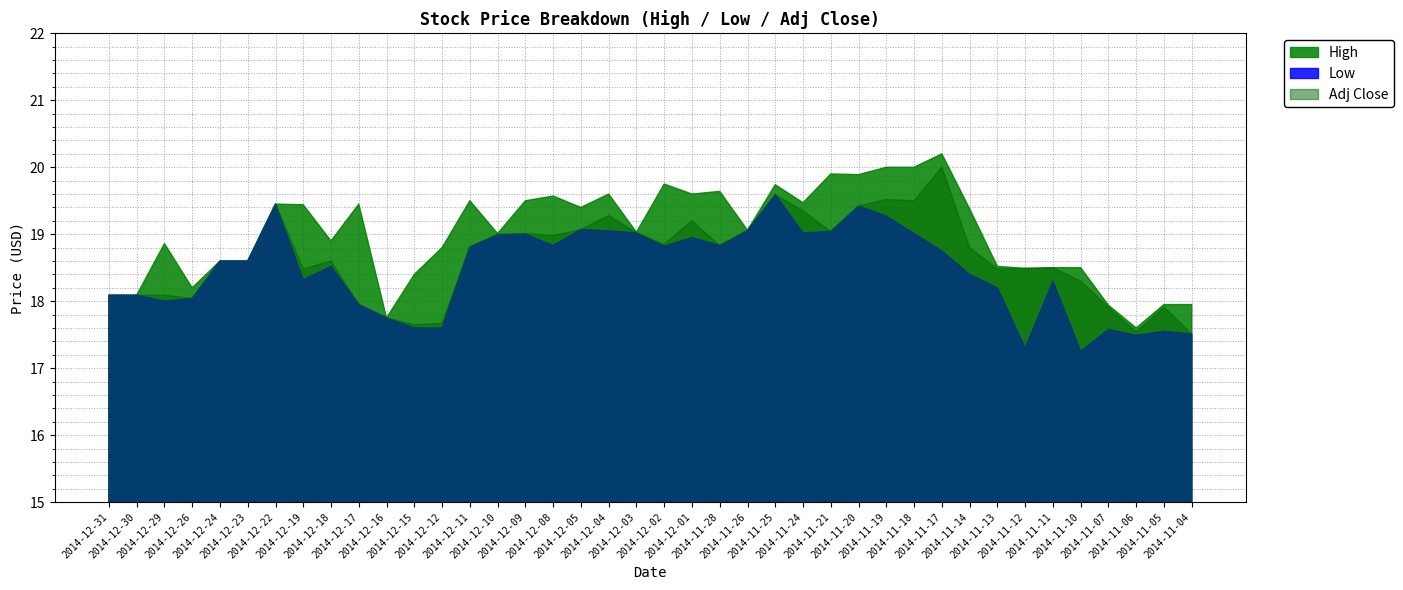

What is the difference between the maximum and minimum values in the High series?

2.6